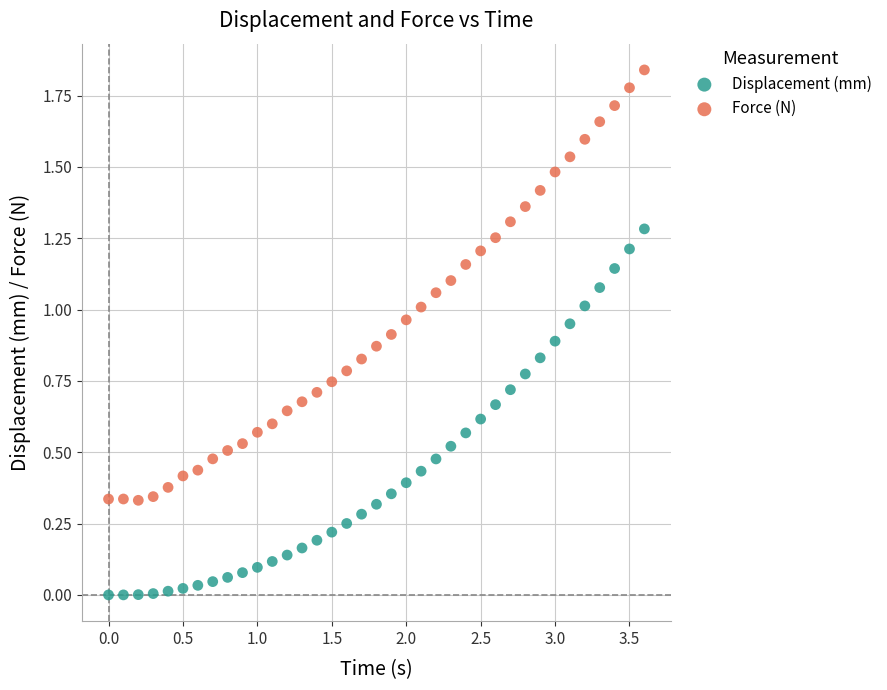

Which series contains the lowest Y value?

Displacement (mm)